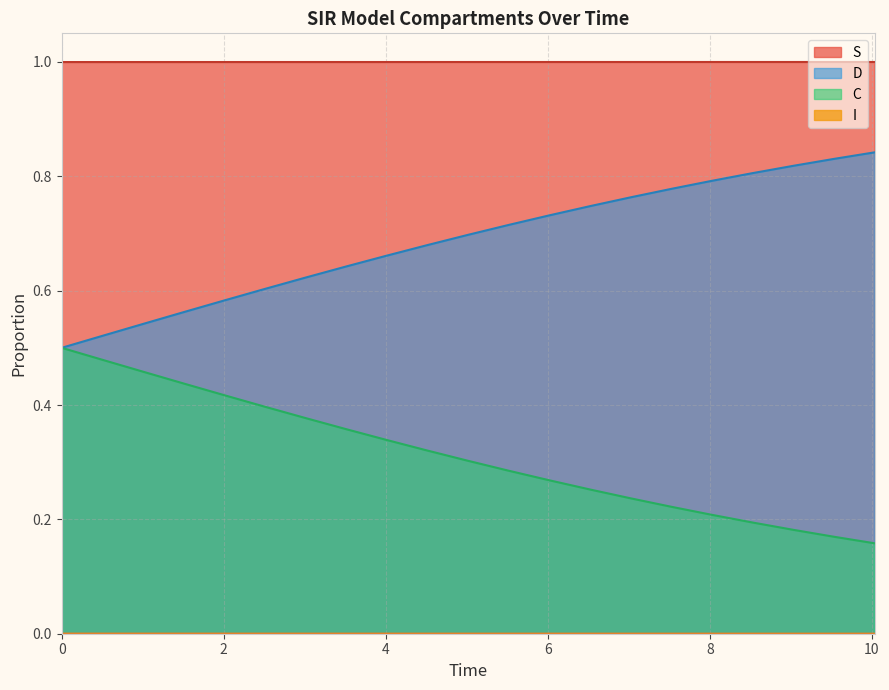

True or false: D and S intersect in this chart.

False